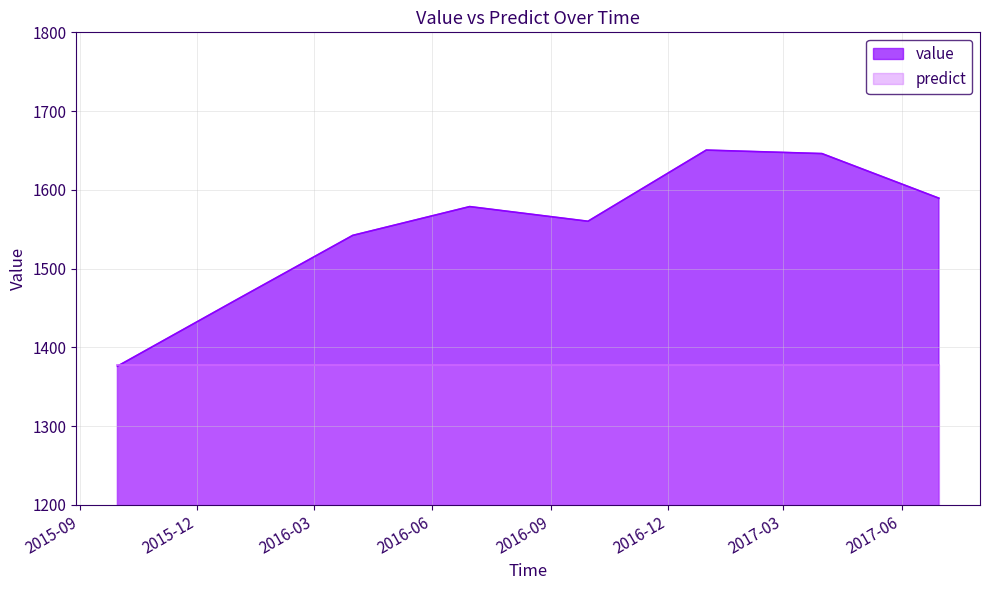

List the labels in order of value, smallest first.

2015-09-30, 2015-12-31, 2016-03-31, 2016-09-30, 2016-06-30, 2017-06-30, 2017-03-31, 2016-12-31